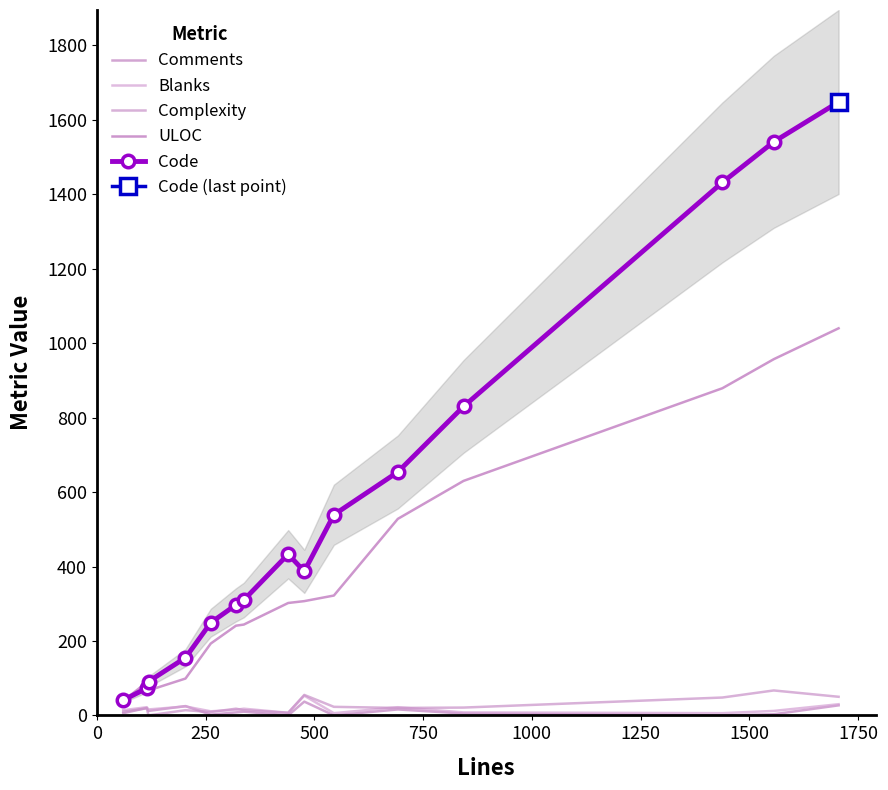

True or false: Comments and Complexity intersect in this chart.

True